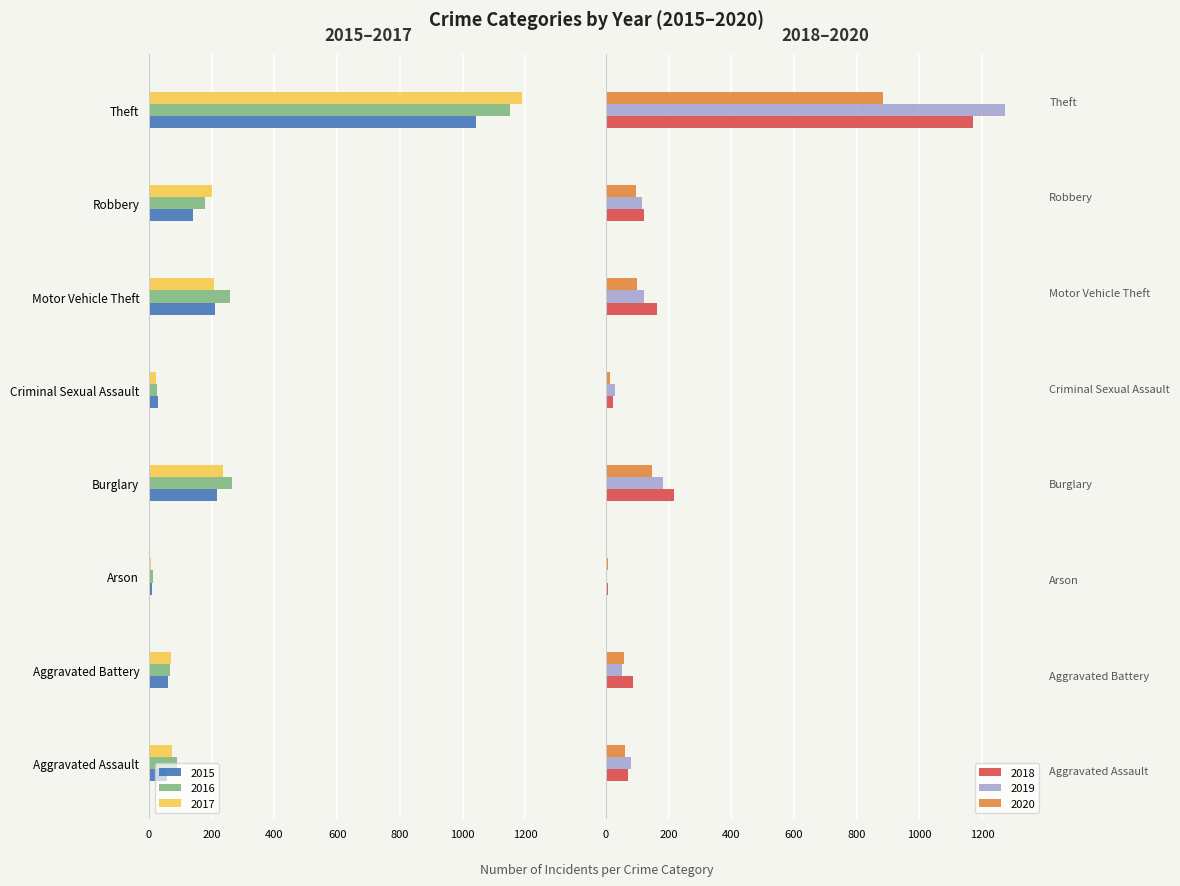

What position from the left is Theft?

8